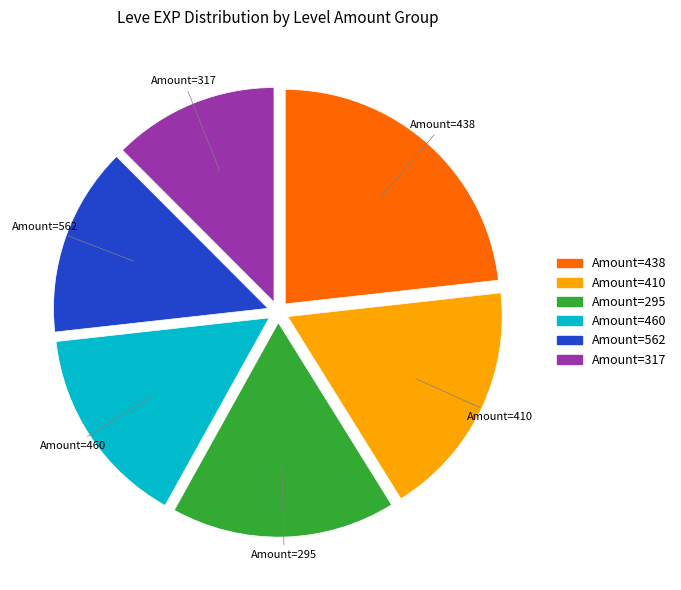

Which has a higher value, Amount=410 or Amount=317?

Amount=410